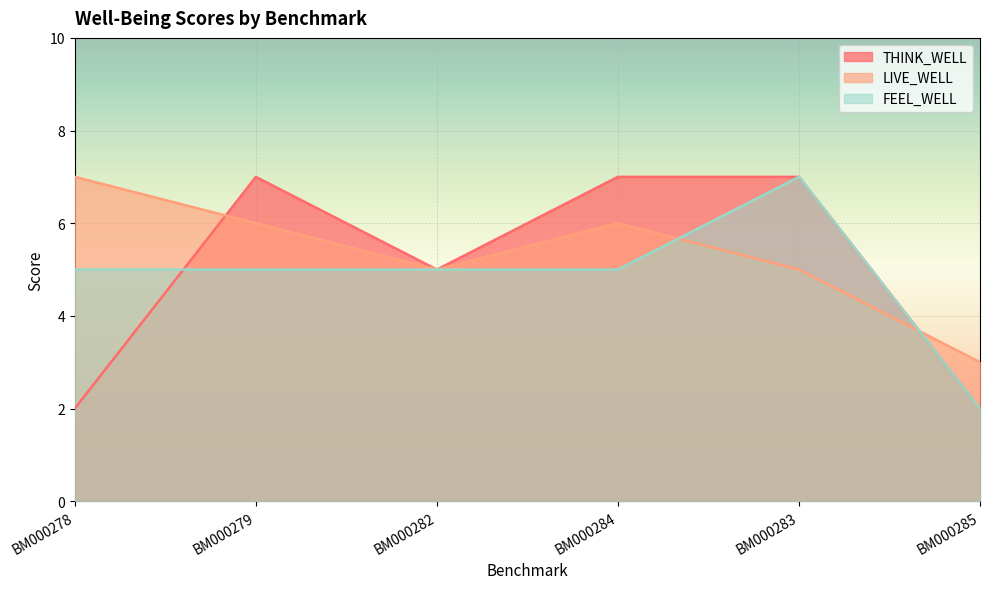

List the labels in order of THINK_WELL value, smallest first.

BM000278, BM000285, BM000282, BM000279, BM000284, BM000283